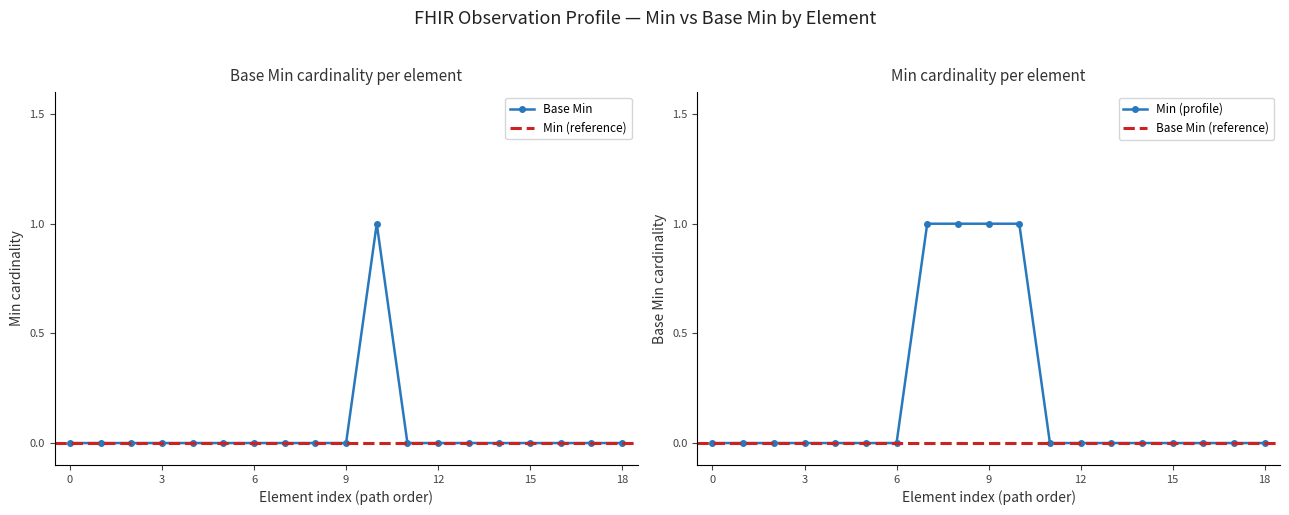

Is it true that Base Min equals 0 at 15?

True